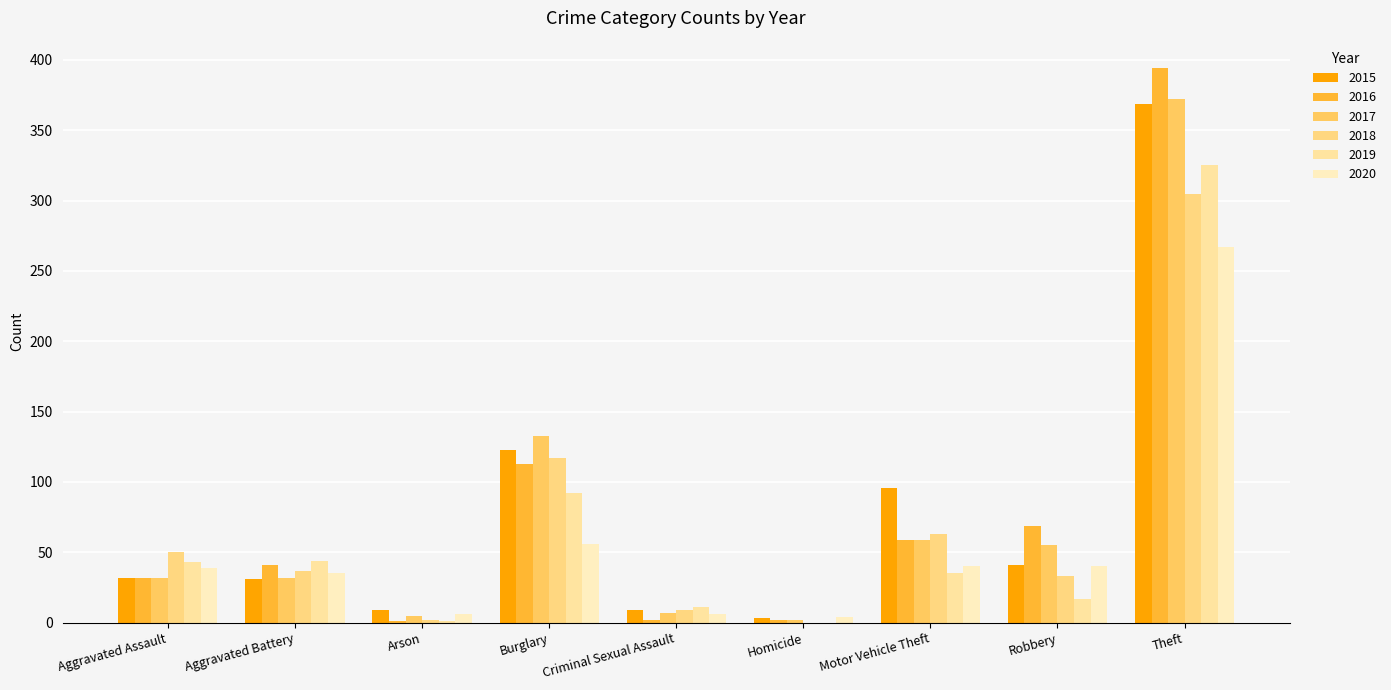

What is the approximate value of 2019 at Robbery?

17